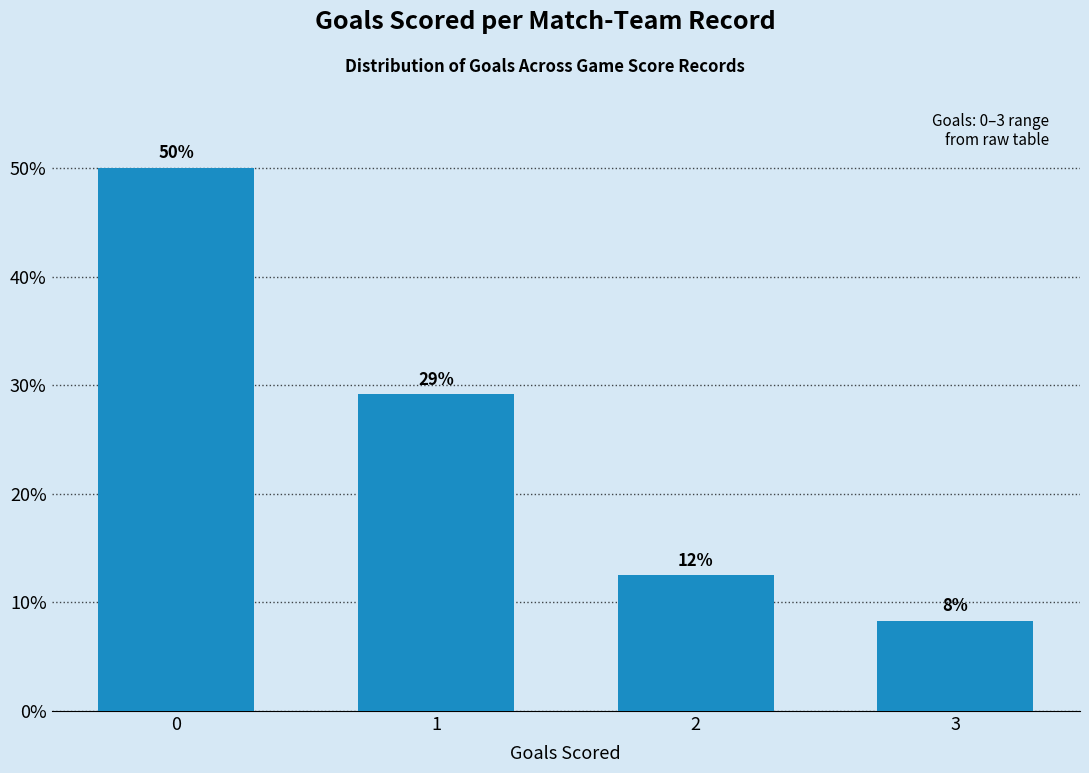

Are the bars horizontal?

No